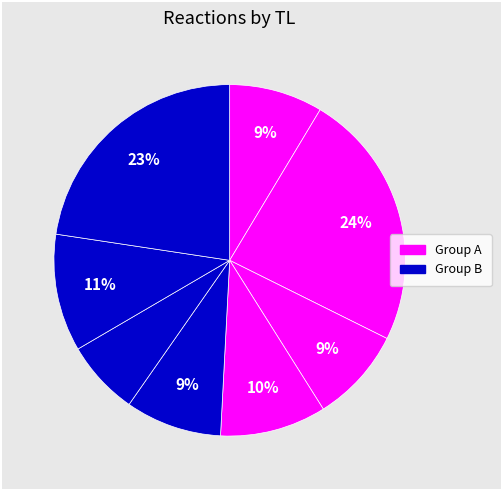

Is there a majority slice in this chart?

No